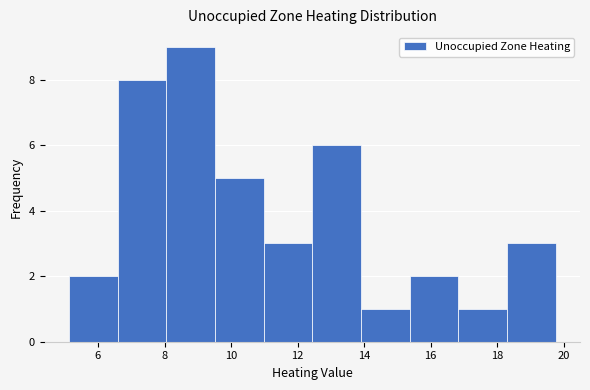

Reading left to right, transcribe this chart: for each bar, give the range it covers on the x-axis and its height. Neither the bar edges nor the heights are printed on the chart, so give them approximately, as read against the axes.

5.2 to 6.6: 2
6.6 to 8.0: 8
8.0 to 9.6: 9
9.6 to 11.0: 5
11.0 to 12.4: 3
12.4 to 14.0: 6
14.0 to 15.4: 1
15.4 to 16.8: 2
16.8 to 18.2: 1
18.2 to 19.8: 3